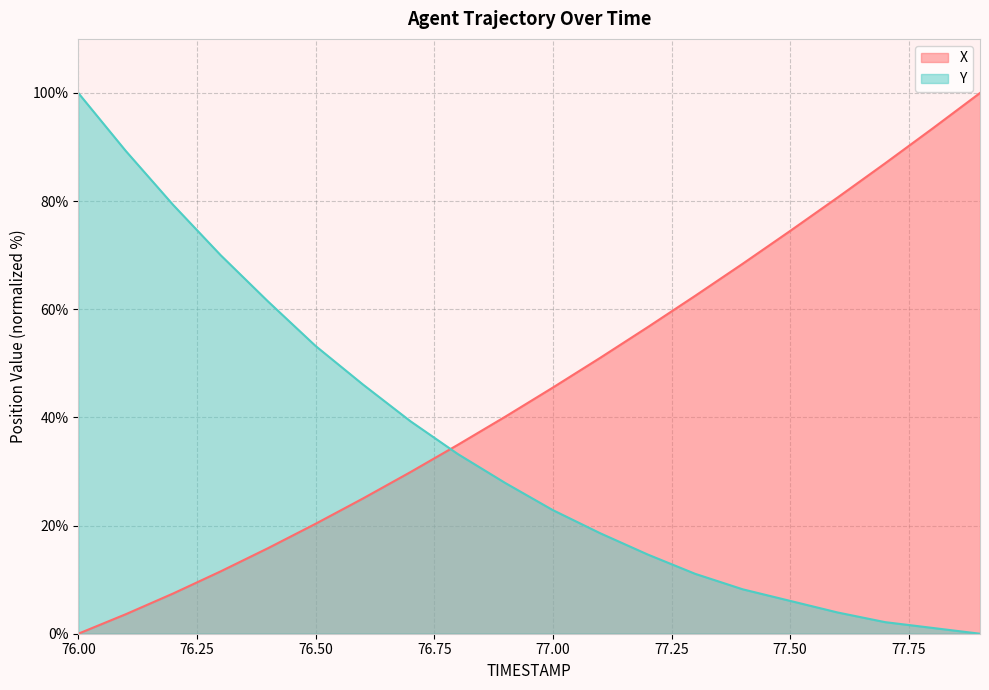

Reading right to left, transcribe all the data shown in this chart.

X: 100.0	93.4	87.0	80.7	74.5	68.4	62.5	56.7	51.0	45.5	40.2	34.9	29.9	25.0	20.3	15.8	11.5	7.4	3.6	0.0
Y: 0.0	1.1	2.1	3.9	6.1	8.2	11.1	14.6	18.6	22.9	27.9	33.2	39.3	46.1	53.2	61.4	70.0	79.3	89.3	100.0